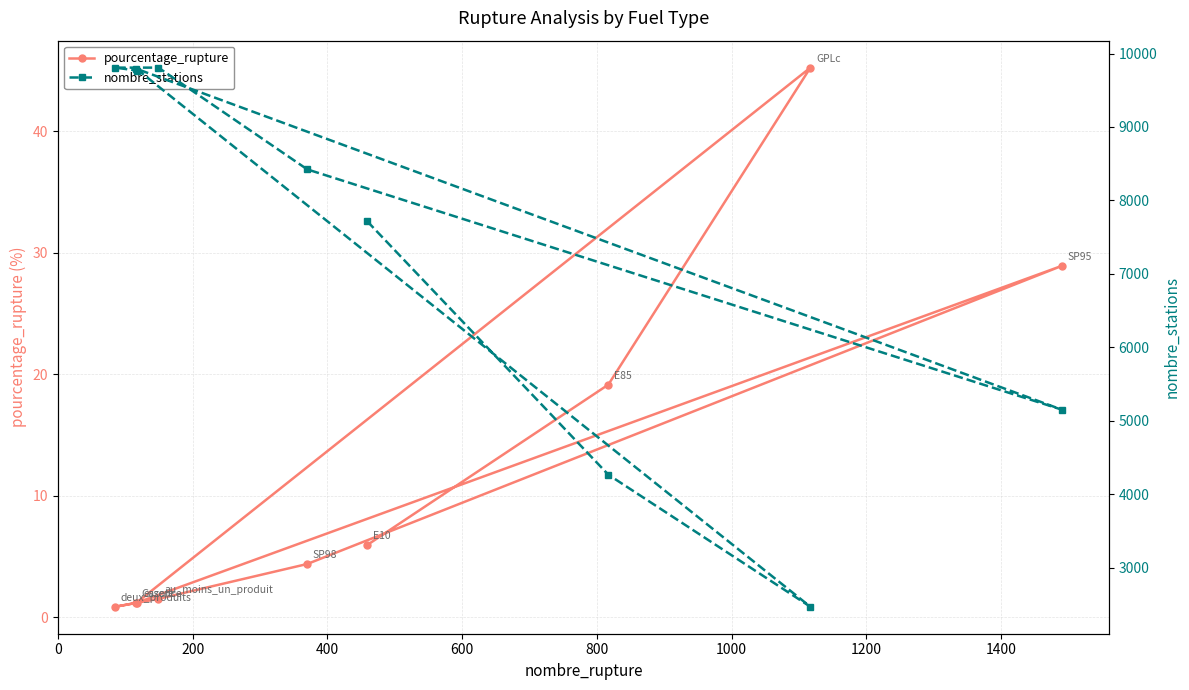

At how many categories does at least one series exceed 5127?

7